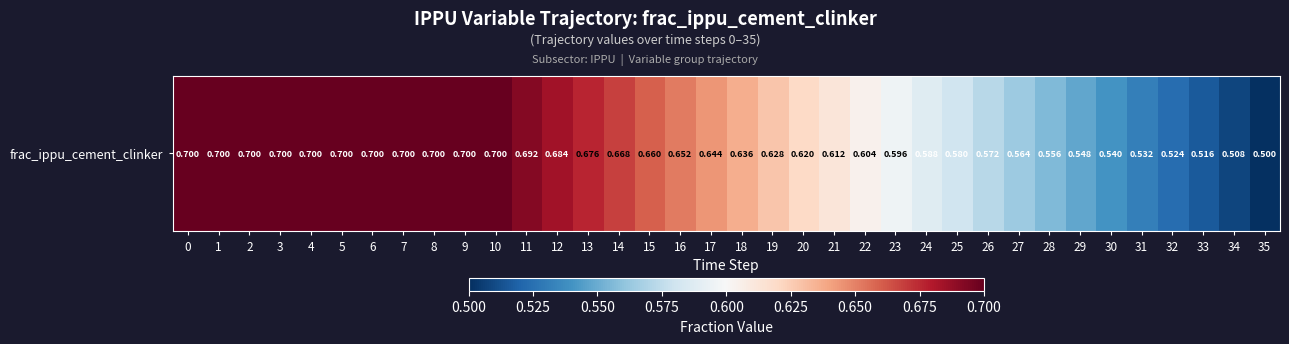

Reading left to right, transcribe all the data shown in this chart.

0=0.7	1=0.7	2=0.7	3=0.7	4=0.7	5=0.7	6=0.7	7=0.7	8=0.7	9=0.7	10=0.7	11=0.7	12=0.7	13=0.7	14=0.7	15=0.7	16=0.7	17=0.6	18=0.6	19=0.6	20=0.6	21=0.6	22=0.6	23=0.6	24=0.6	25=0.6	26=0.6	27=0.6	28=0.6	29=0.5	30=0.5	31=0.5	32=0.5	33=0.5	34=0.5	35=0.5